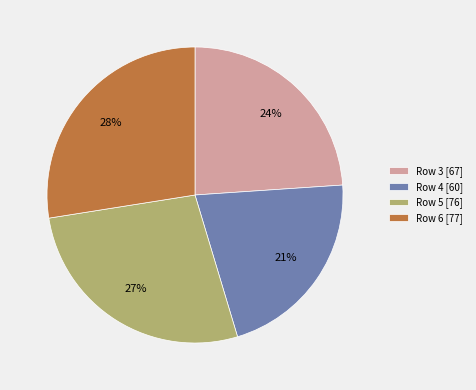

What percentage is the Row 3 [67] slice, to the nearest percent?

24%